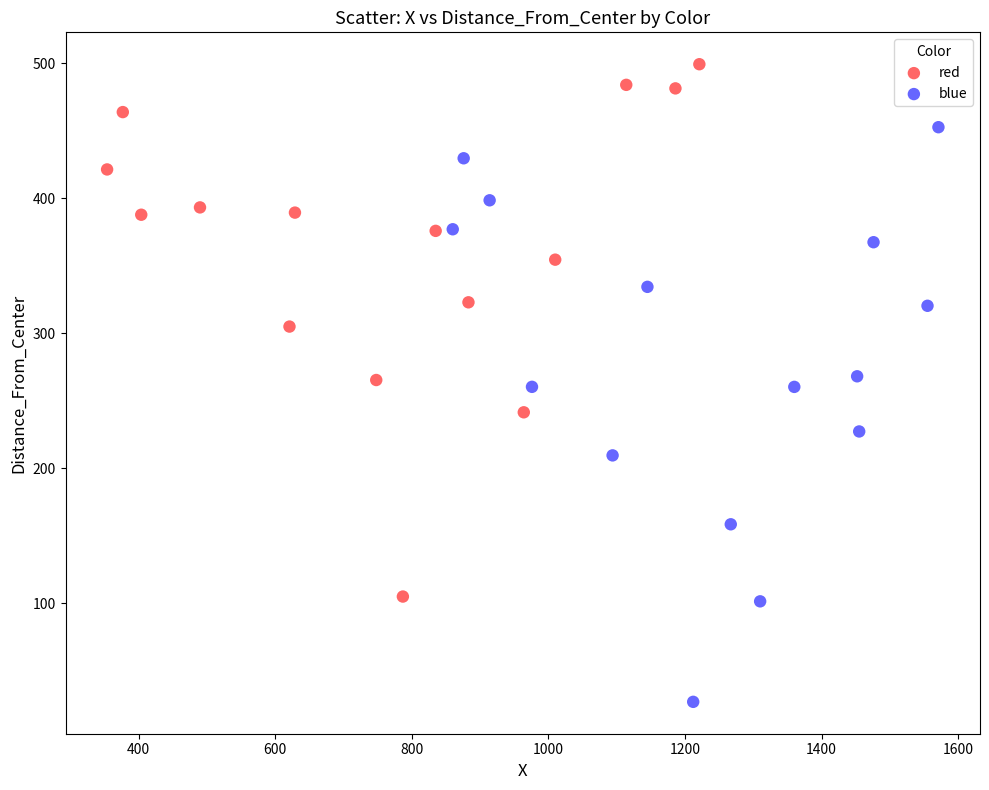

Which series has the largest Y range (max minus min)?

blue